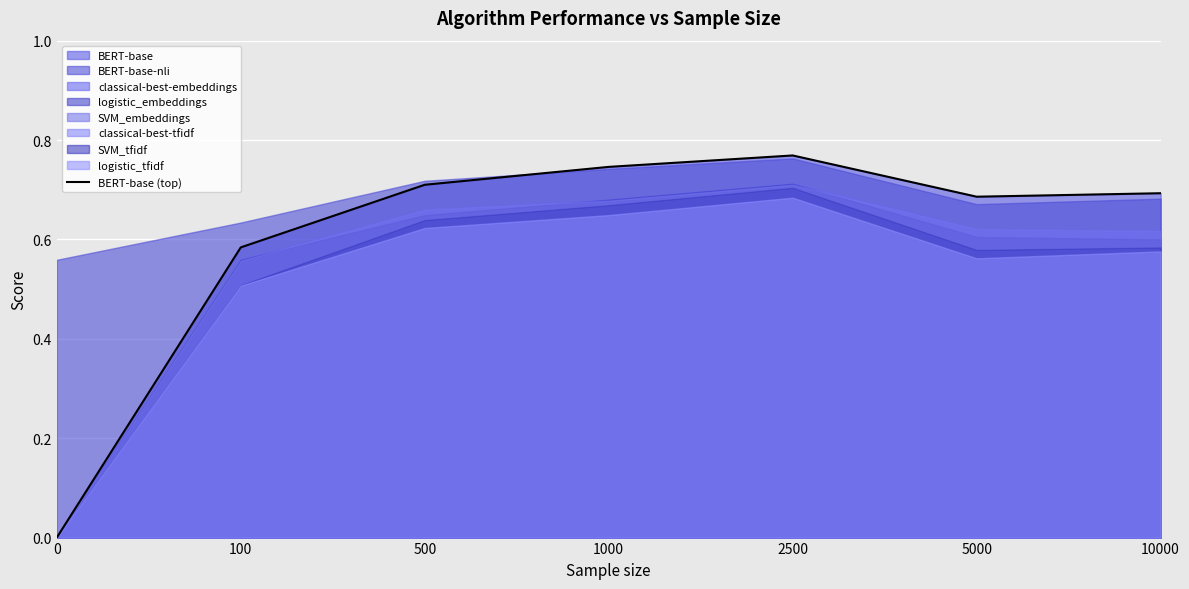

What is the sum of all values?

4.2